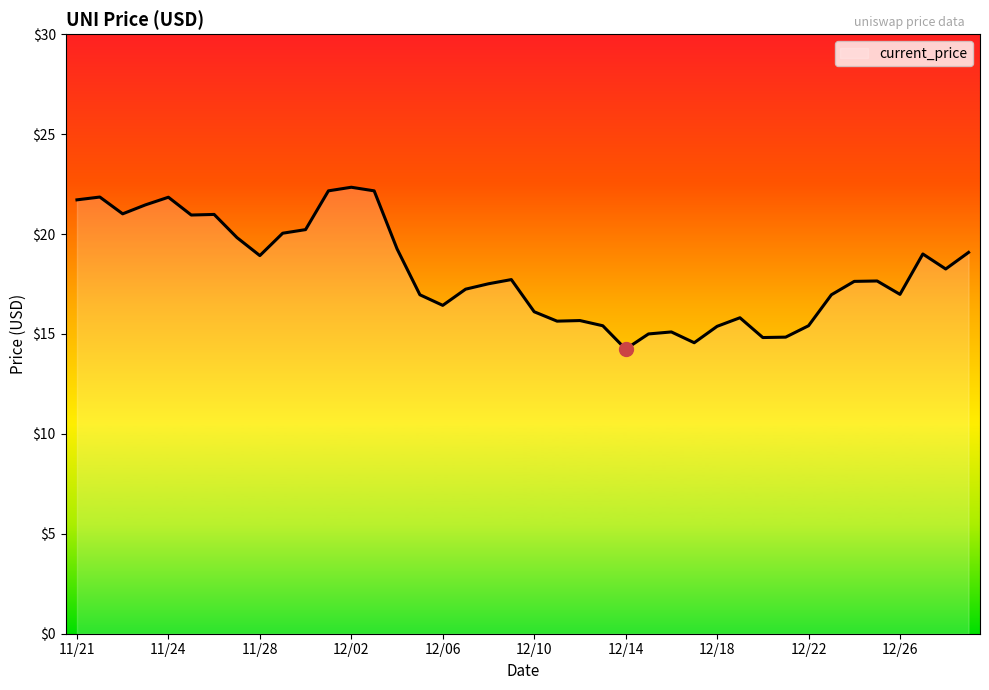

How many lines are shown in the chart?

1